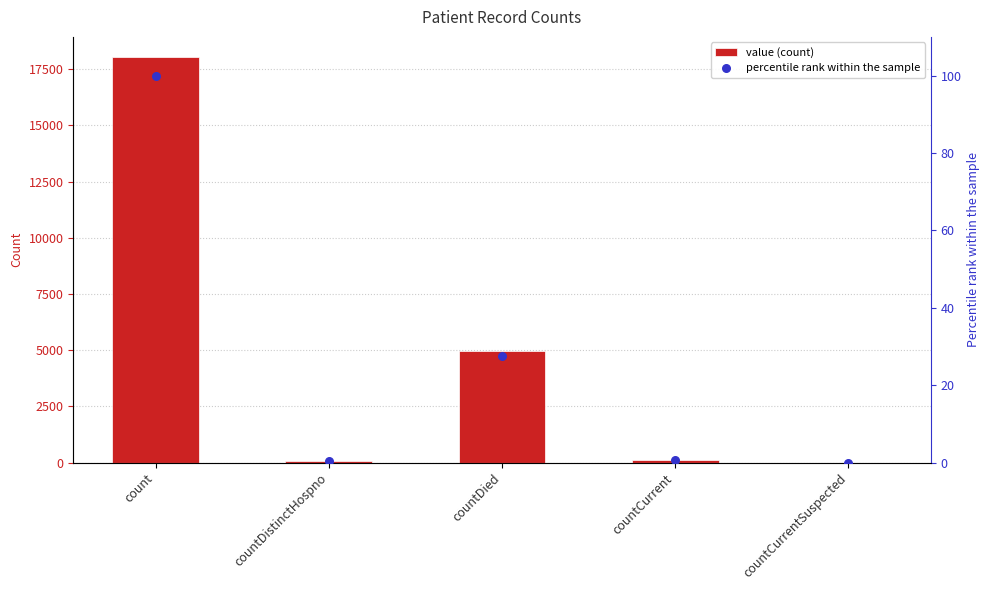

Which series has the widest spread of Y values?

value